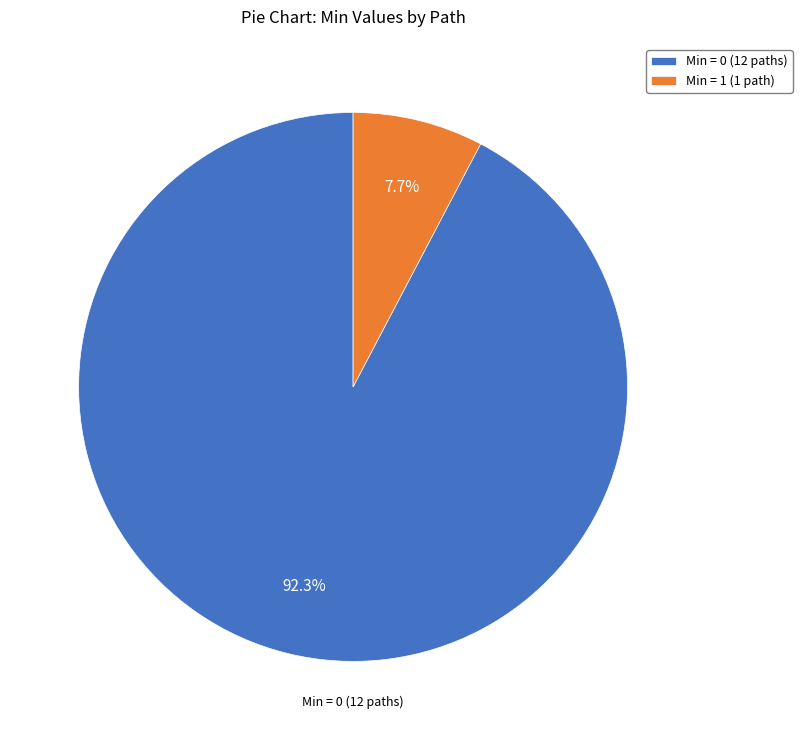

Does any single category account for the majority?

Yes